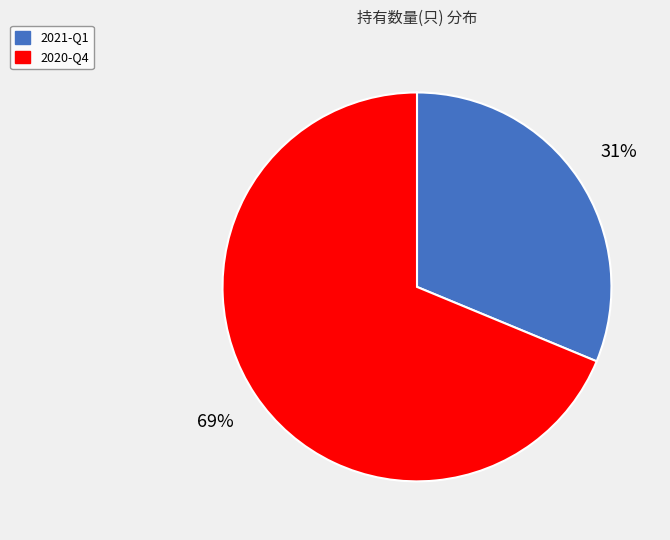

To the nearest percent, what is the combined percentage of 2020-Q4 and 2021-Q1?

100%